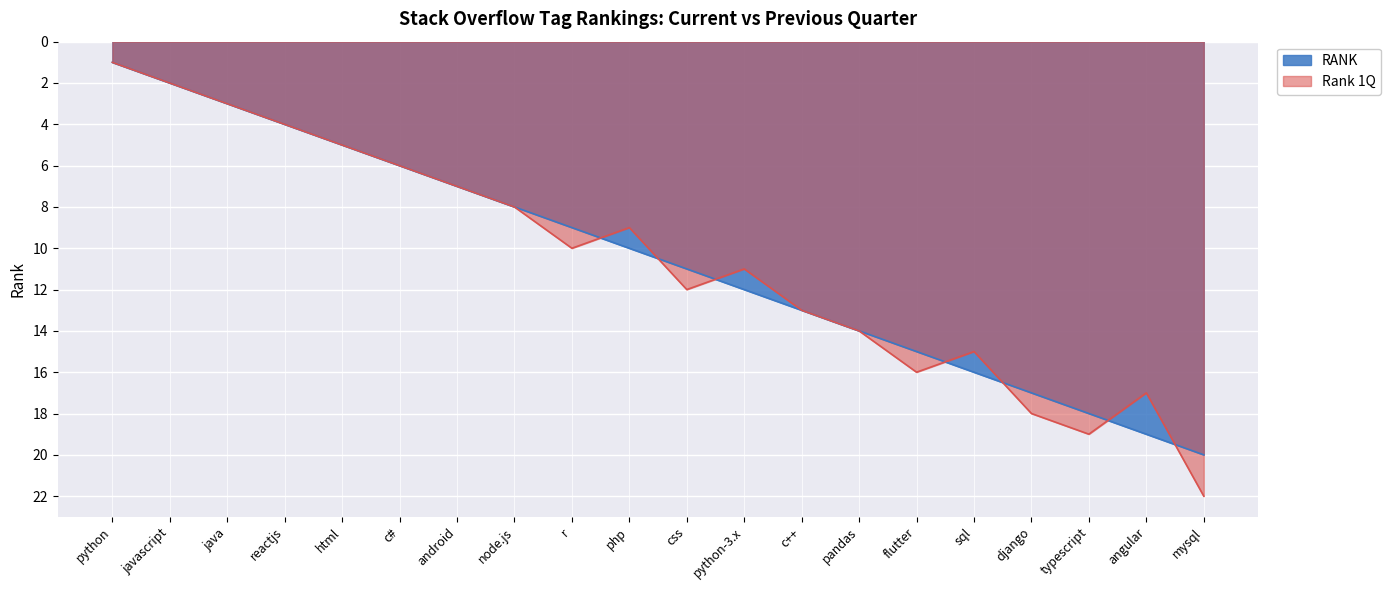

Where do Rank 1Q and RANK first cross each other?

r and php